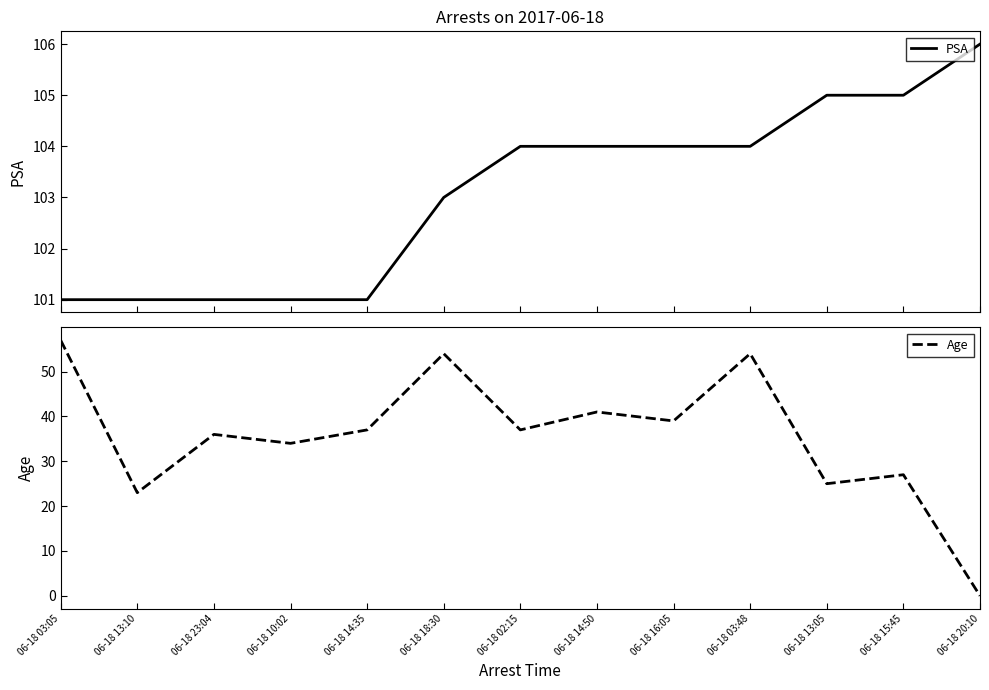

Is the value of PSA at 06-18 18:30 greater than the value of Age at 06-18 13:10?

Yes